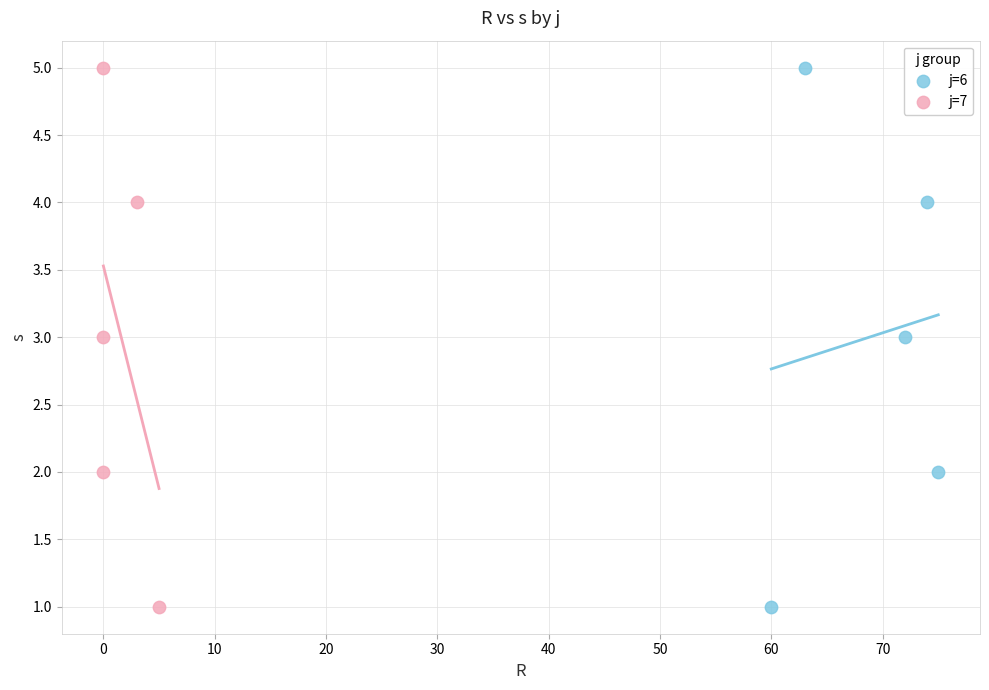

What are all the series names shown in the legend?

j=6, j=7